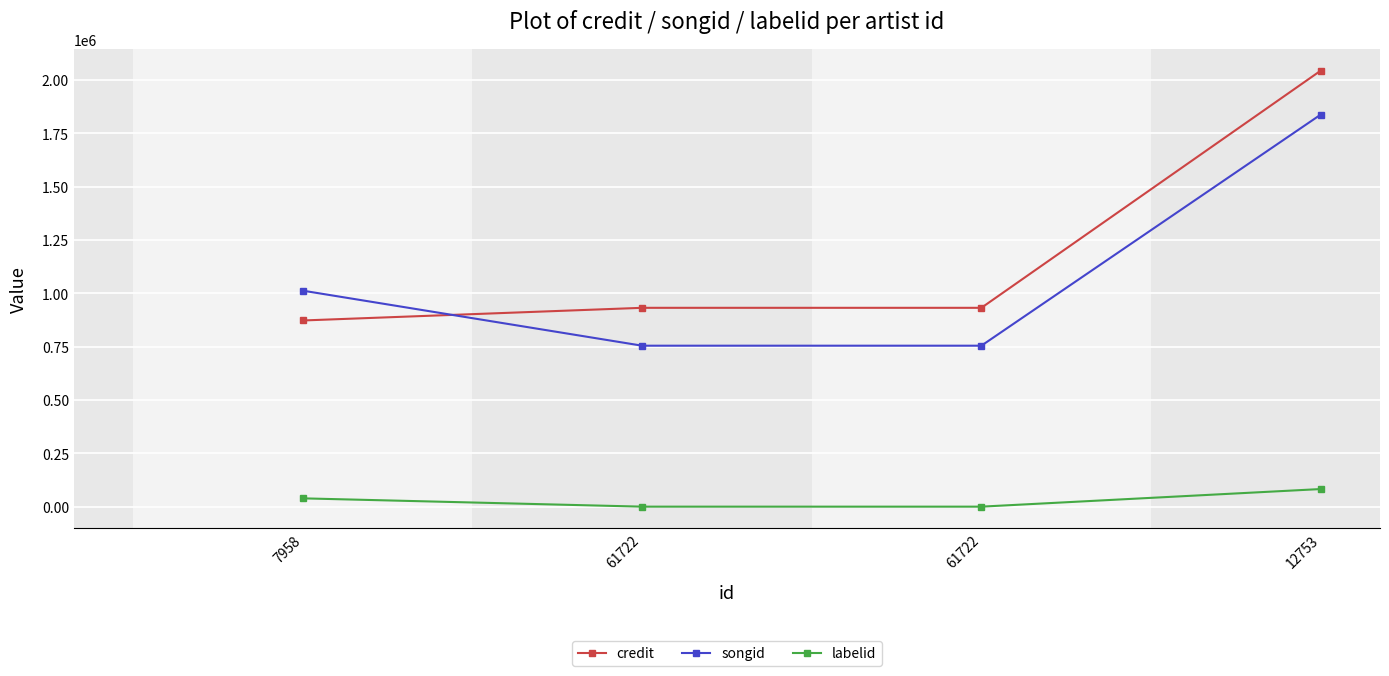

What is the difference between the second highest and minimum values in the credit series?

59354